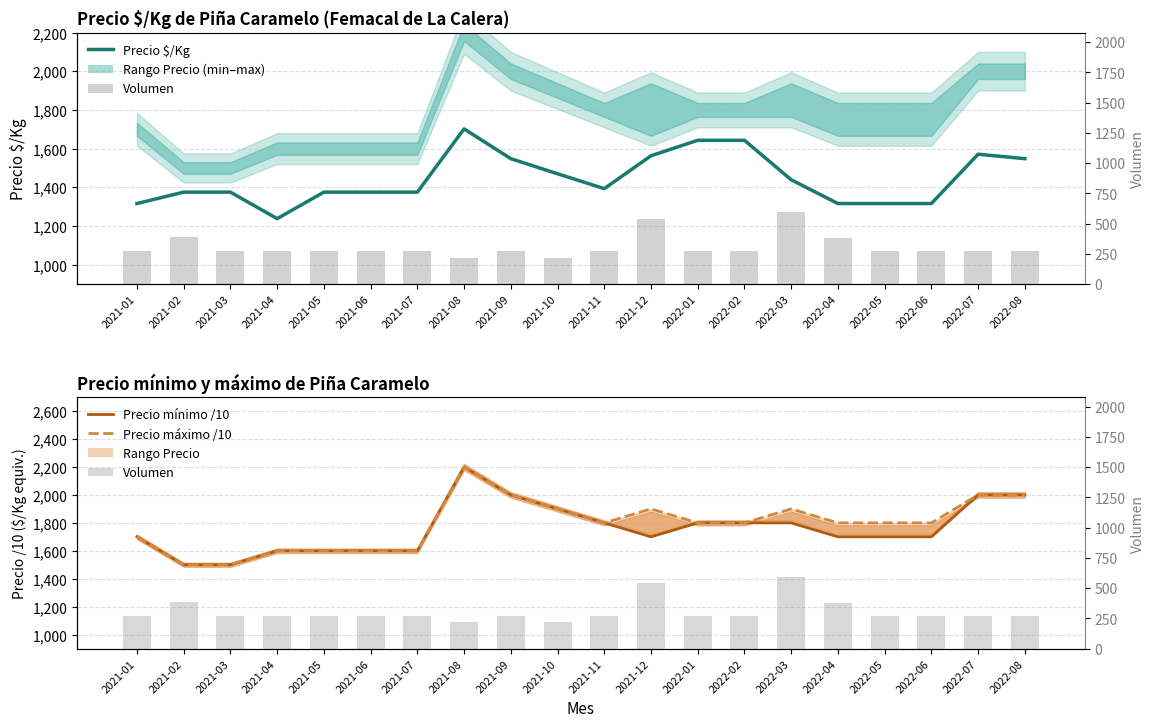

What is the label of the 16th bar from the left?

2022-04